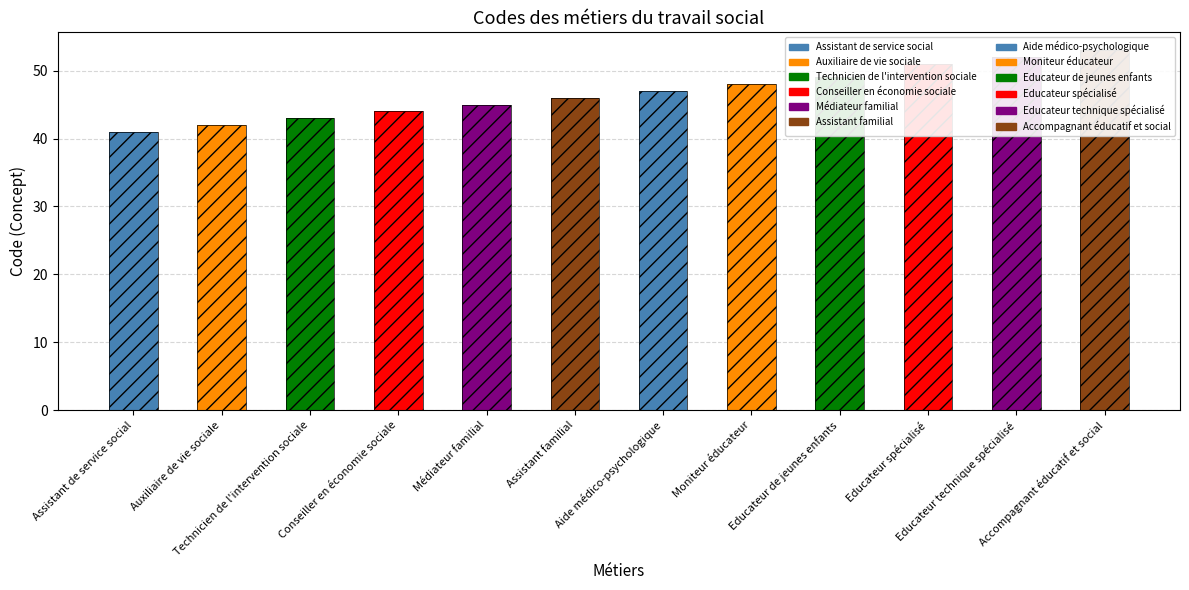

Approximately how many times larger is the value at Moniteur éducateur compared to Educateur de jeunes enfants?

1.0